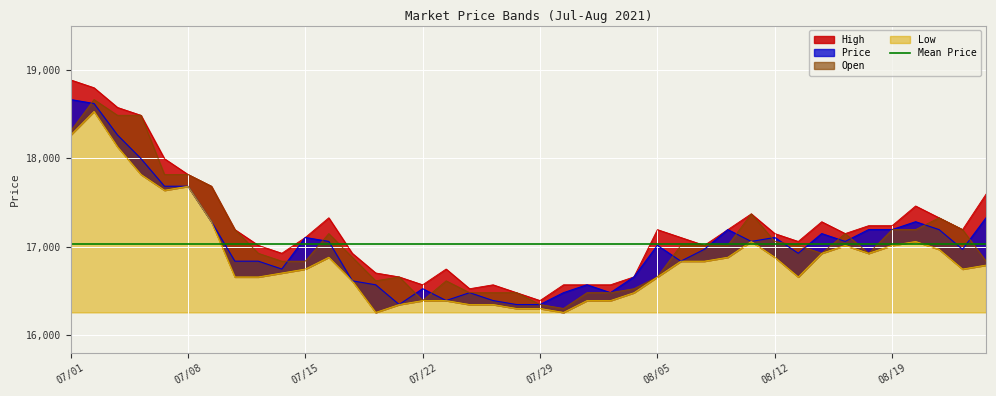

What position from the left is 08/12?

31